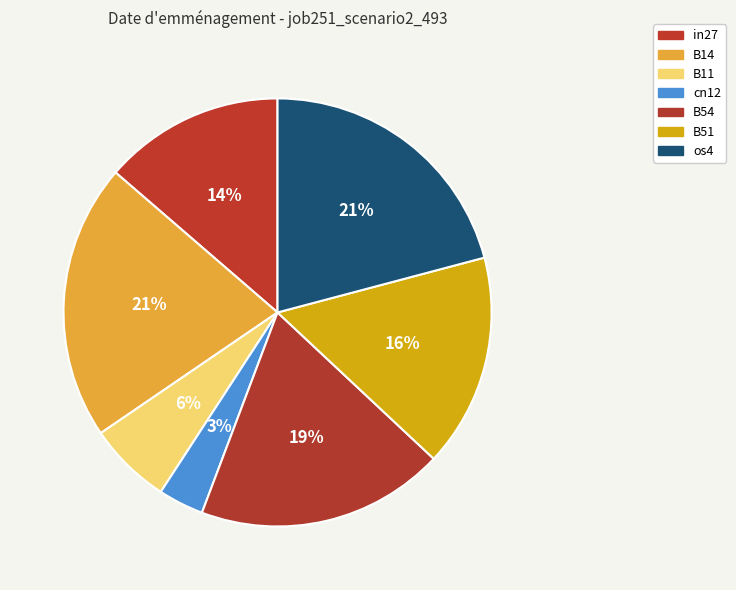

Between cn12 and B14, which is larger?

B14